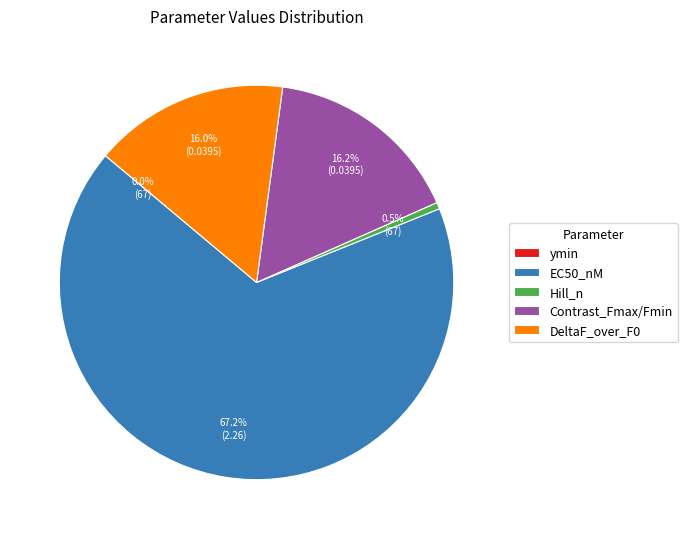

To the nearest percent, what portion does DeltaF_over_F0 represent?

16%